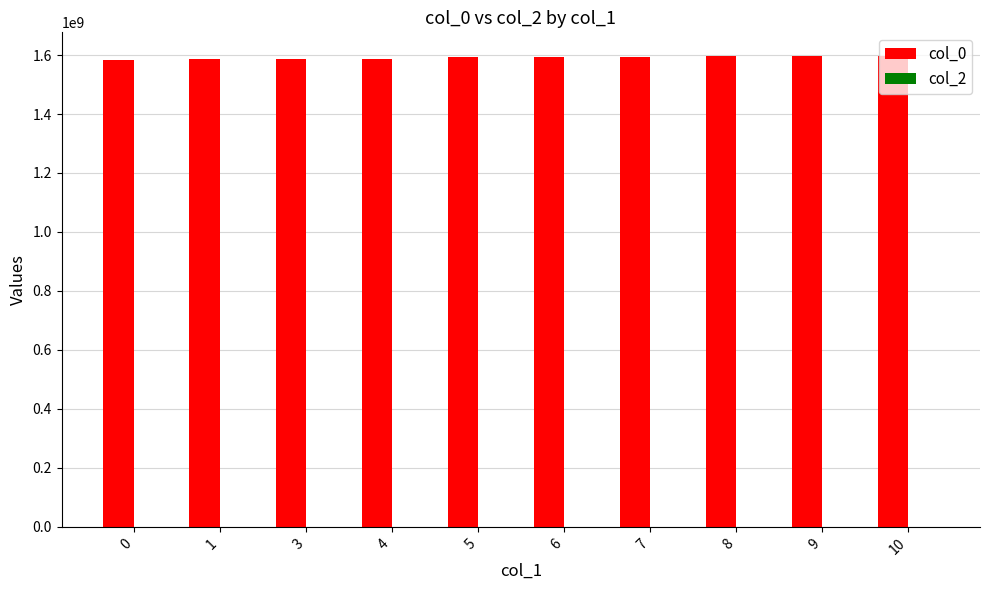

The value at 6 is 573694839. True or false?

False